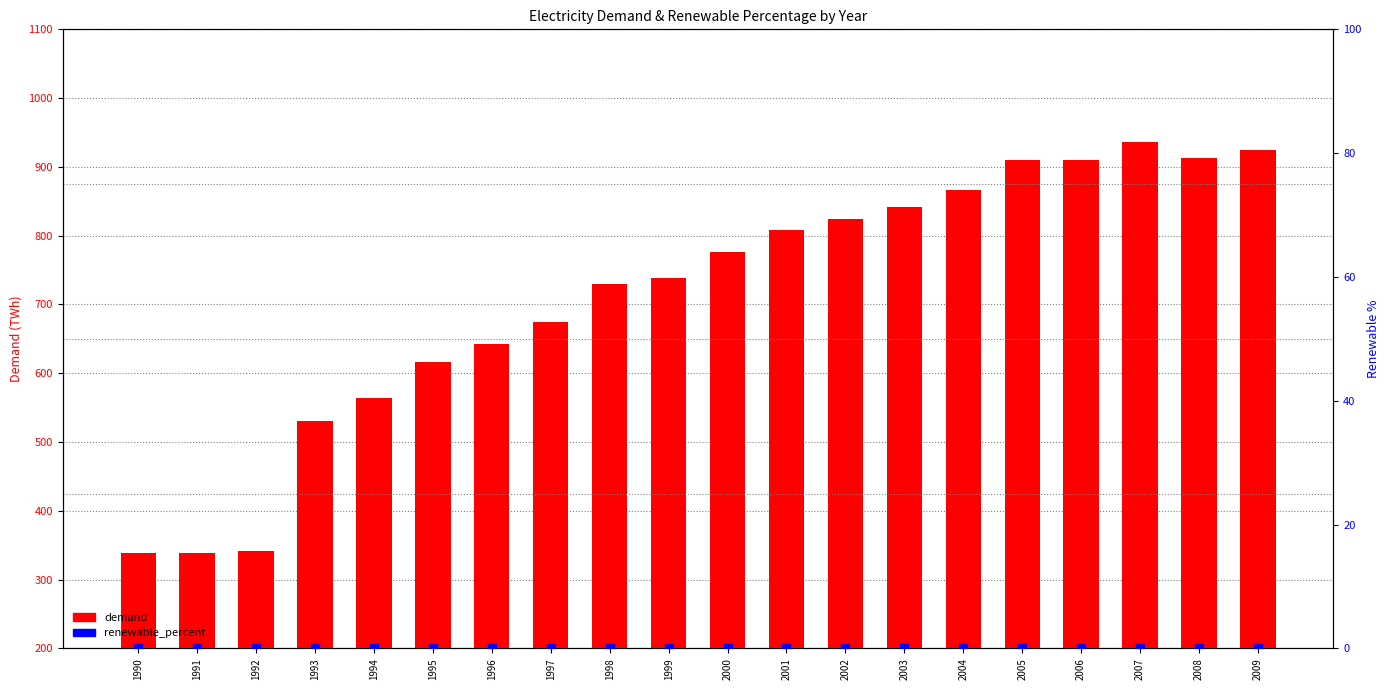

What are all the series names shown in the legend?

demand, renewable_percent